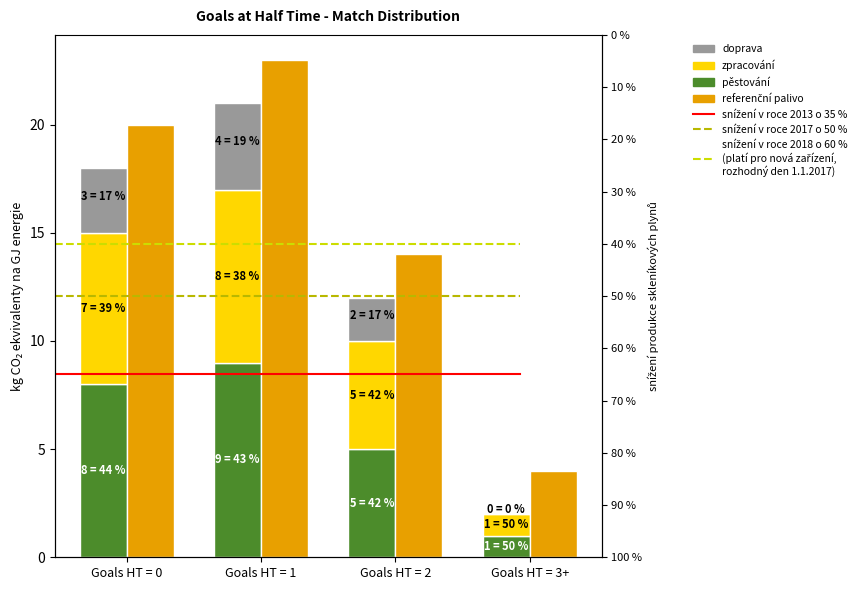

Which series has the widest spread of values?

referenční palivo